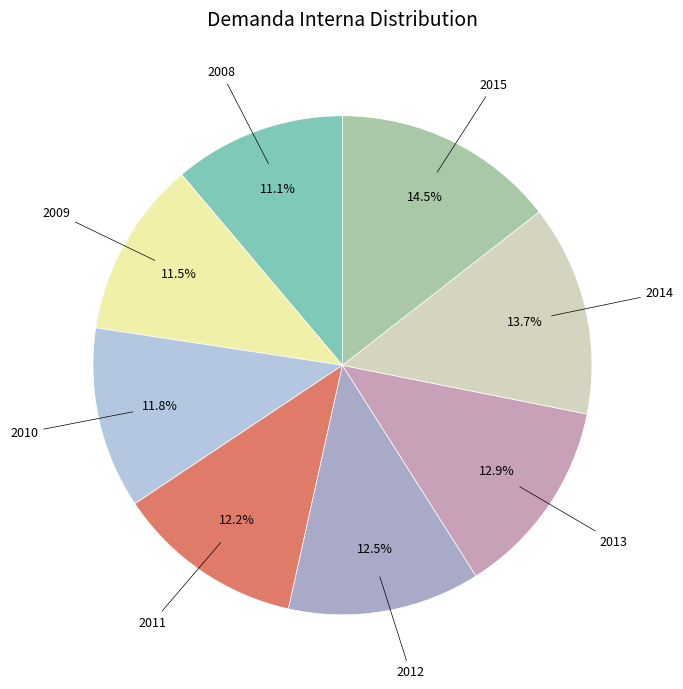

Count the number of slices in the pie.

8